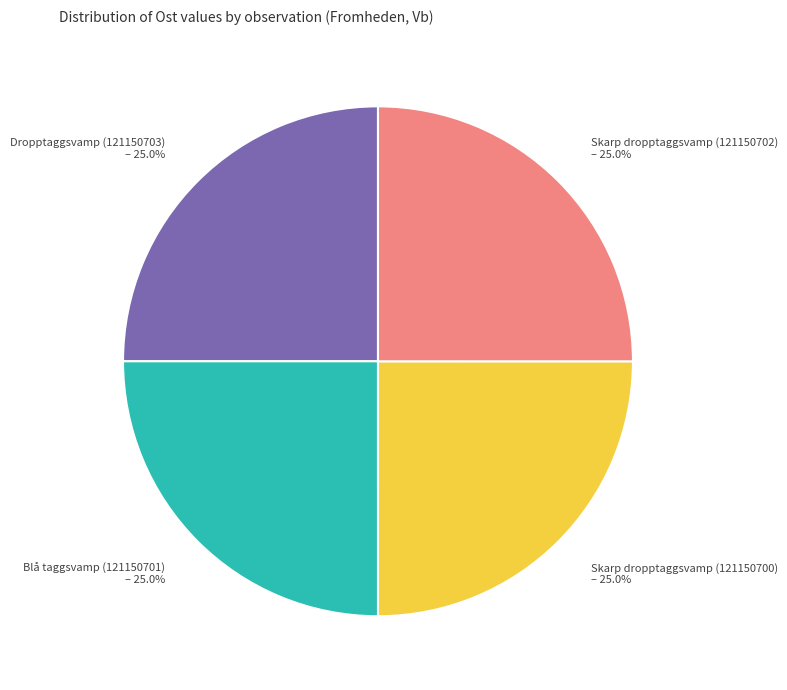

To the nearest percent, what portion does Blå taggsvamp (121150701) represent?

25%